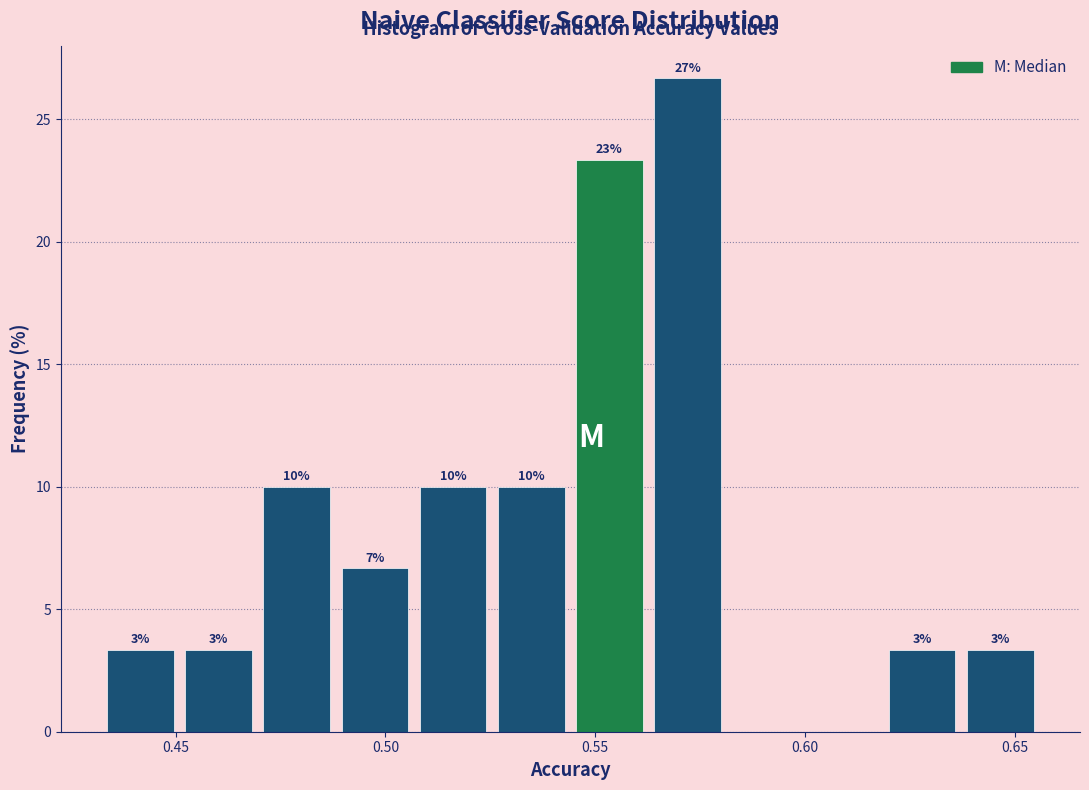

Read against the x-axis, roughly where is the centre of the tallest bar?

0.570